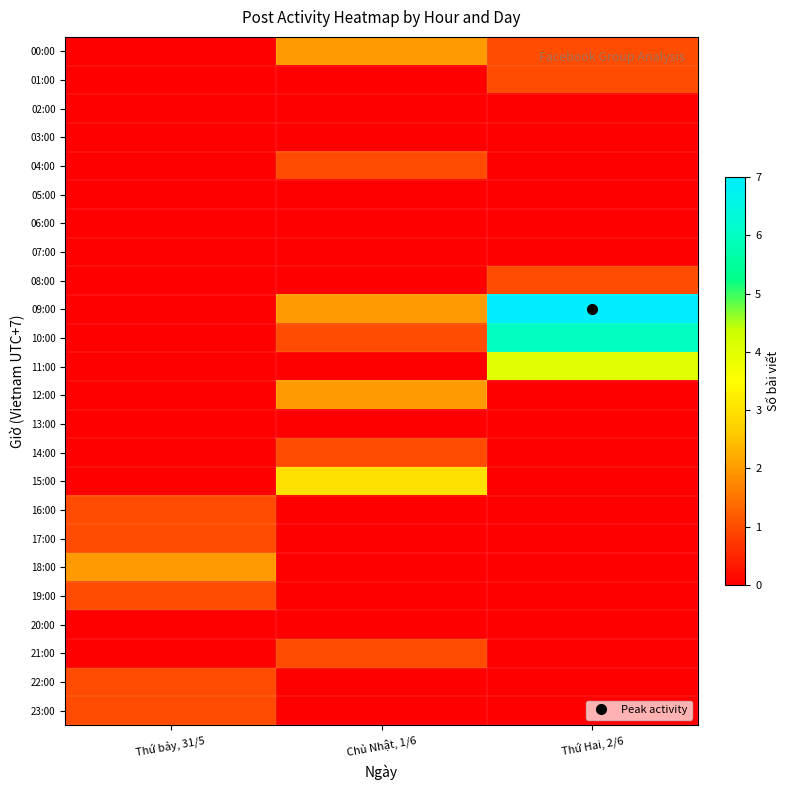

Reading left to right, list all the values displayed in this chart.

00:00: Thứ bảy, 31/5=0	Chủ Nhật, 1/6=2	Thứ Hai, 2/6=1
01:00: Thứ bảy, 31/5=0	Chủ Nhật, 1/6=0	Thứ Hai, 2/6=1
02:00: Thứ bảy, 31/5=0	Chủ Nhật, 1/6=0	Thứ Hai, 2/6=0
03:00: Thứ bảy, 31/5=0	Chủ Nhật, 1/6=0	Thứ Hai, 2/6=0
04:00: Thứ bảy, 31/5=0	Chủ Nhật, 1/6=1	Thứ Hai, 2/6=0
05:00: Thứ bảy, 31/5=0	Chủ Nhật, 1/6=0	Thứ Hai, 2/6=0
06:00: Thứ bảy, 31/5=0	Chủ Nhật, 1/6=0	Thứ Hai, 2/6=0
07:00: Thứ bảy, 31/5=0	Chủ Nhật, 1/6=0	Thứ Hai, 2/6=0
08:00: Thứ bảy, 31/5=0	Chủ Nhật, 1/6=0	Thứ Hai, 2/6=1
09:00: Thứ bảy, 31/5=0	Chủ Nhật, 1/6=2	Thứ Hai, 2/6=7
10:00: Thứ bảy, 31/5=0	Chủ Nhật, 1/6=1	Thứ Hai, 2/6=6
11:00: Thứ bảy, 31/5=0	Chủ Nhật, 1/6=0	Thứ Hai, 2/6=4
12:00: Thứ bảy, 31/5=0	Chủ Nhật, 1/6=2	Thứ Hai, 2/6=0
13:00: Thứ bảy, 31/5=0	Chủ Nhật, 1/6=0	Thứ Hai, 2/6=0
14:00: Thứ bảy, 31/5=0	Chủ Nhật, 1/6=1	Thứ Hai, 2/6=0
15:00: Thứ bảy, 31/5=0	Chủ Nhật, 1/6=3	Thứ Hai, 2/6=0
16:00: Thứ bảy, 31/5=1	Chủ Nhật, 1/6=0	Thứ Hai, 2/6=0
17:00: Thứ bảy, 31/5=1	Chủ Nhật, 1/6=0	Thứ Hai, 2/6=0
18:00: Thứ bảy, 31/5=2	Chủ Nhật, 1/6=0	Thứ Hai, 2/6=0
19:00: Thứ bảy, 31/5=1	Chủ Nhật, 1/6=0	Thứ Hai, 2/6=0
20:00: Thứ bảy, 31/5=0	Chủ Nhật, 1/6=0	Thứ Hai, 2/6=0
21:00: Thứ bảy, 31/5=0	Chủ Nhật, 1/6=1	Thứ Hai, 2/6=0
22:00: Thứ bảy, 31/5=1	Chủ Nhật, 1/6=0	Thứ Hai, 2/6=0
23:00: Thứ bảy, 31/5=1	Chủ Nhật, 1/6=0	Thứ Hai, 2/6=0